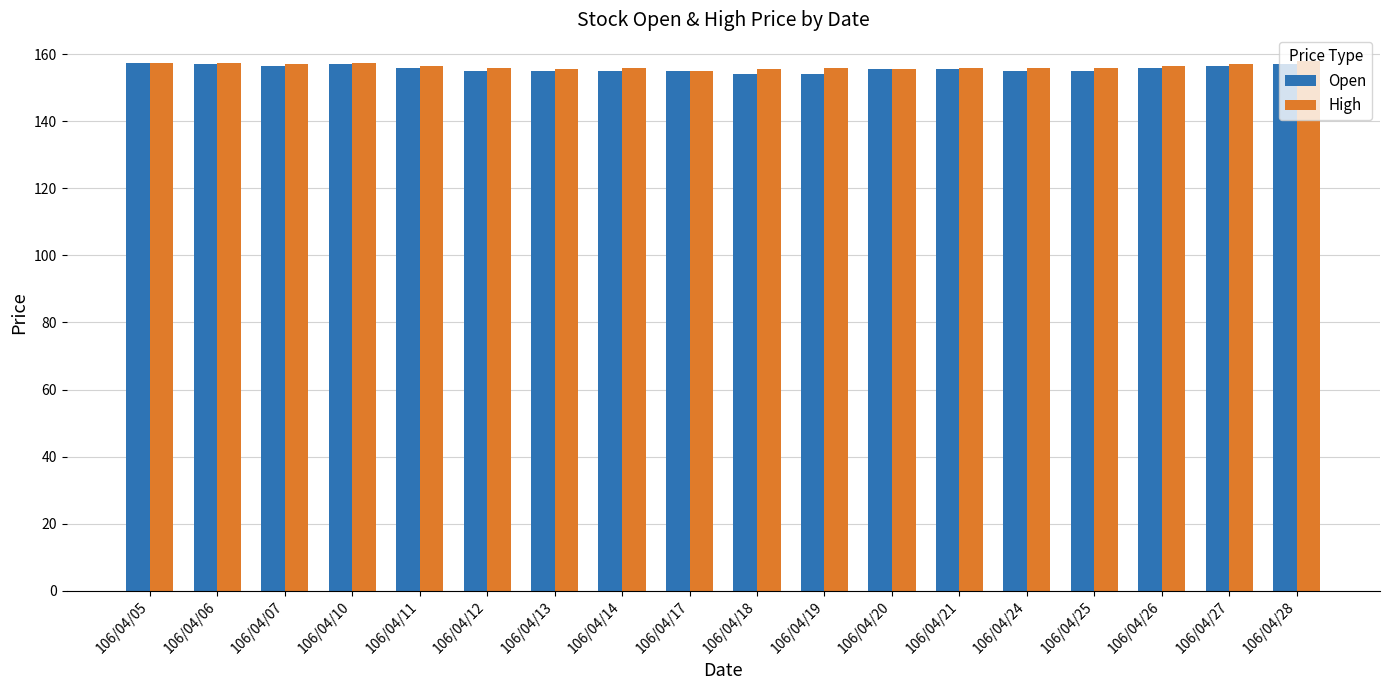

What is the sum of all Open values?

2802.5